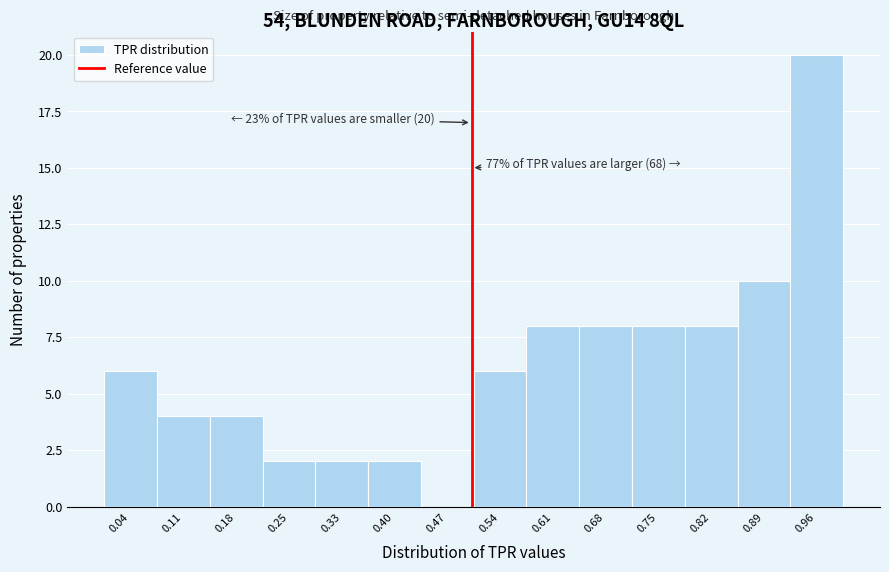

Over which range of the x-axis is the bar tallest?

0.93 to 1.00